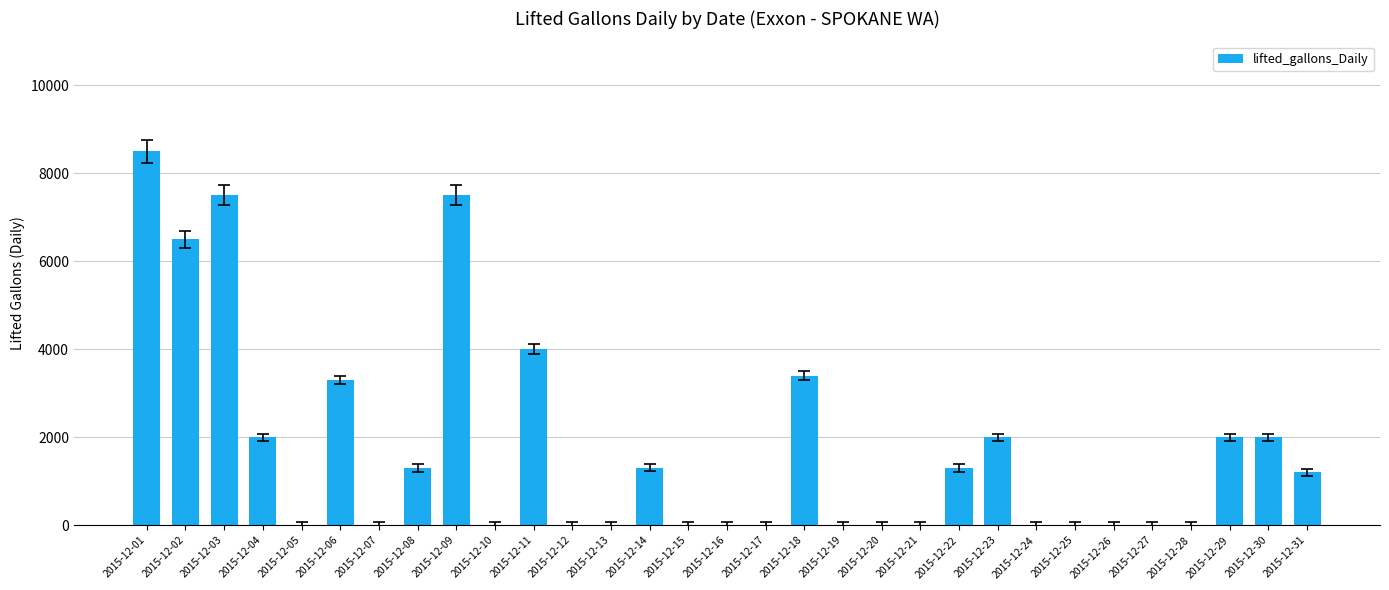

The value at 2015-12-04 is 2000. True or false?

True